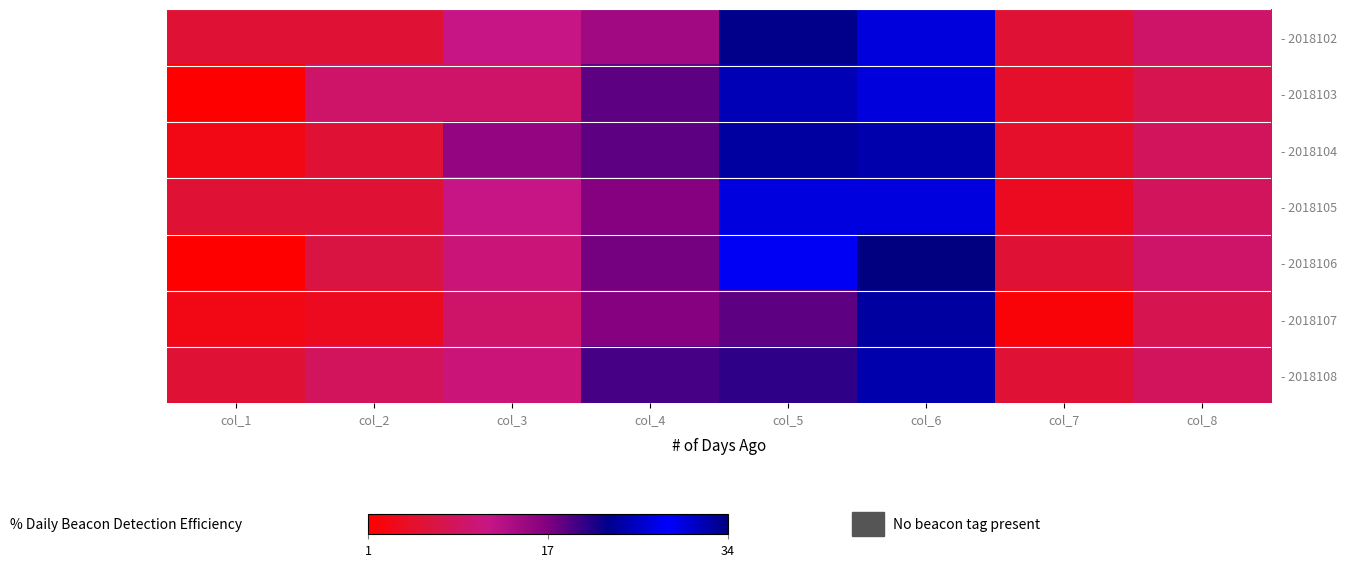

Reading right to left, list all the values displayed in this chart.

- 2018102: col_8=10	col_7=6	col_6=30	col_5=23	col_4=15	col_3=12	col_2=6	col_1=6
- 2018103: col_8=8	col_7=5	col_6=30	col_5=25	col_4=19	col_3=10	col_2=10	col_1=1
- 2018104: col_8=9	col_7=5	col_6=32	col_5=24	col_4=19	col_3=16	col_2=6	col_1=3
- 2018105: col_8=9	col_7=4	col_6=27	col_5=27	col_4=17	col_3=12	col_2=6	col_1=6
- 2018106: col_8=10	col_7=6	col_6=34	col_5=28	col_4=18	col_3=11	col_2=7	col_1=1
- 2018107: col_8=8	col_7=2	col_6=24	col_5=19	col_4=17	col_3=10	col_2=4	col_1=3
- 2018108: col_8=9	col_7=6	col_6=32	col_5=21	col_4=20	col_3=11	col_2=9	col_1=6